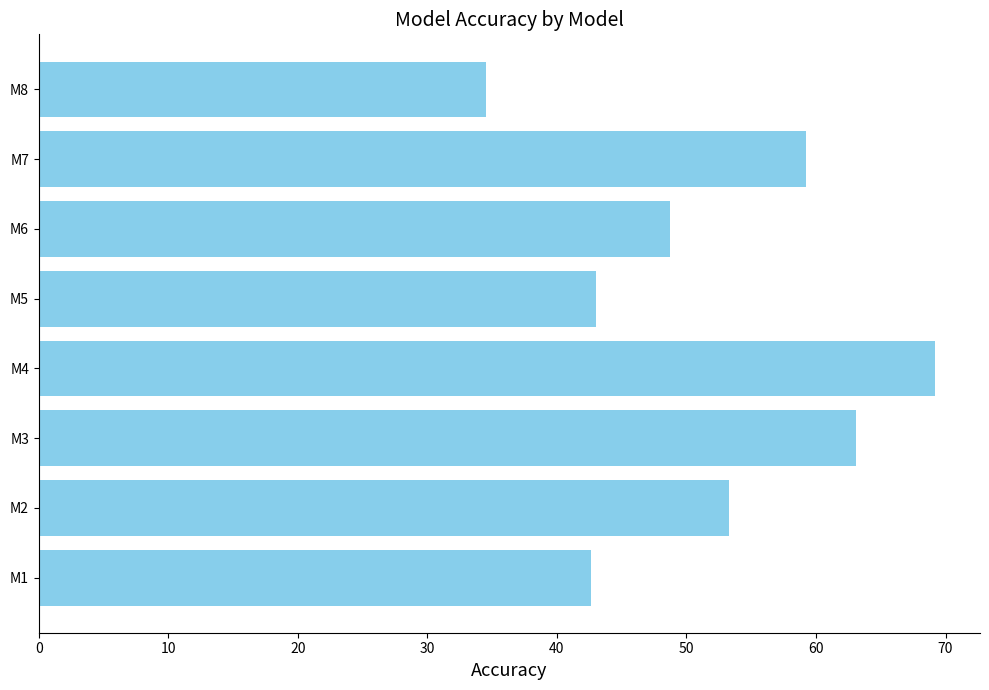

How many distinct data groups are displayed?

1